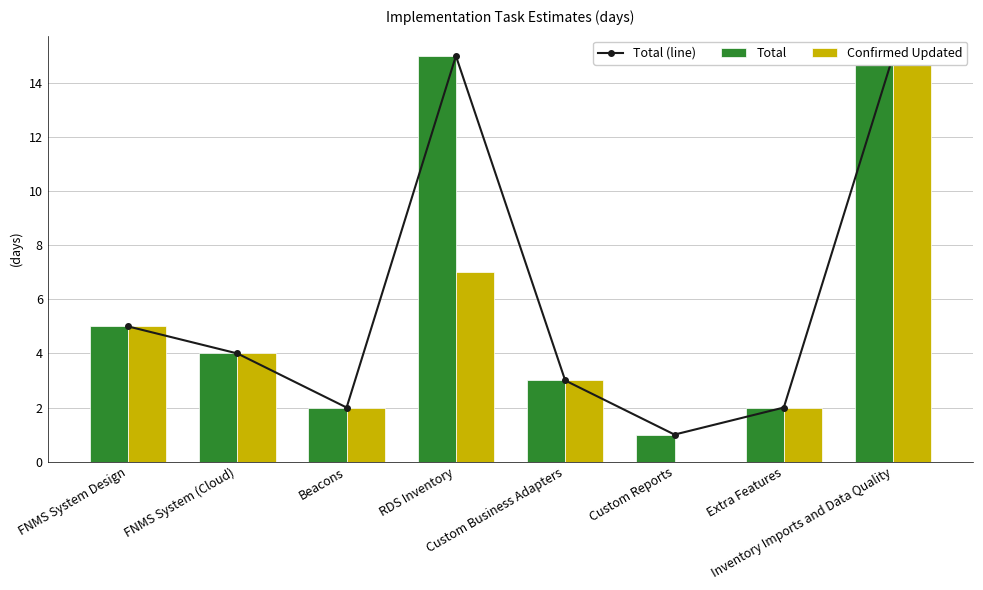

At how many categories does at least one series exceed 5?

2